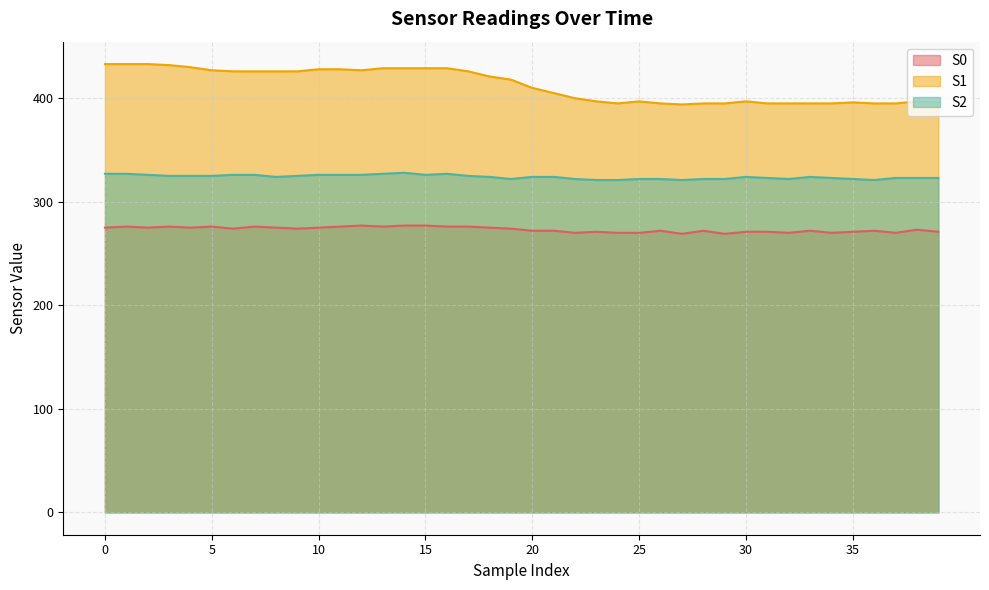

What is the minimum value shown in the chart?

269